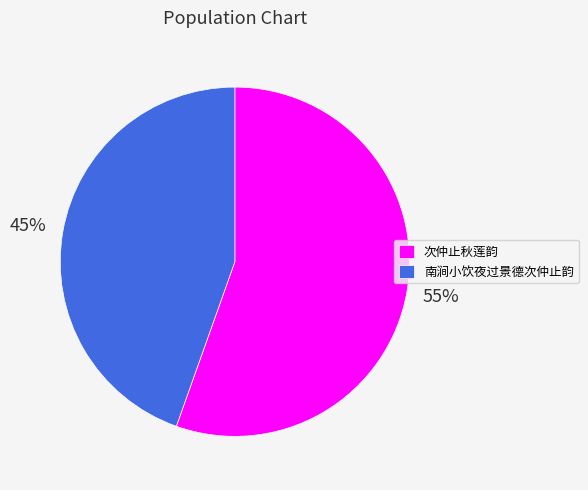

Combined, do 南涧小饮夜过景德次仲止韵 and 次仲止秋莲韵 account for over 50%?

Yes